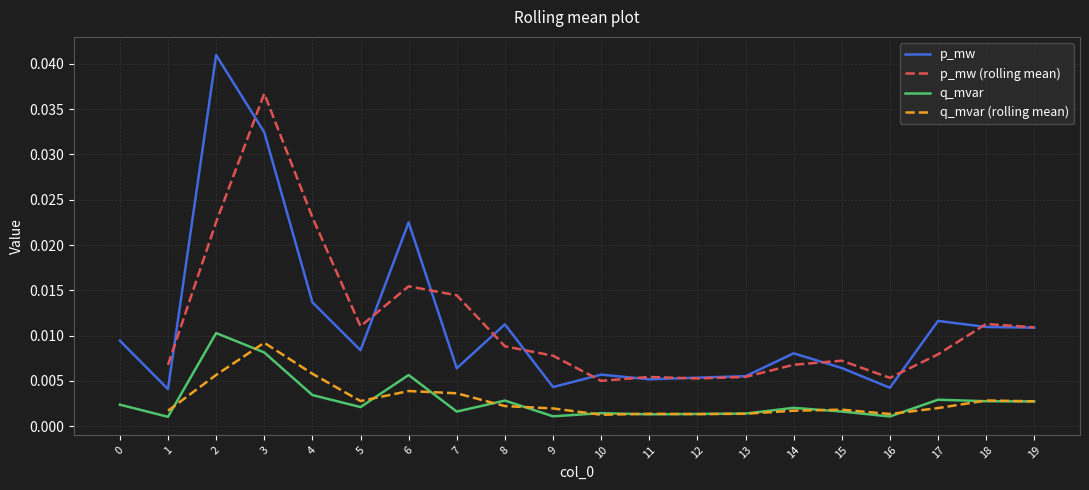

Does the chart have visible grid lines?

Yes